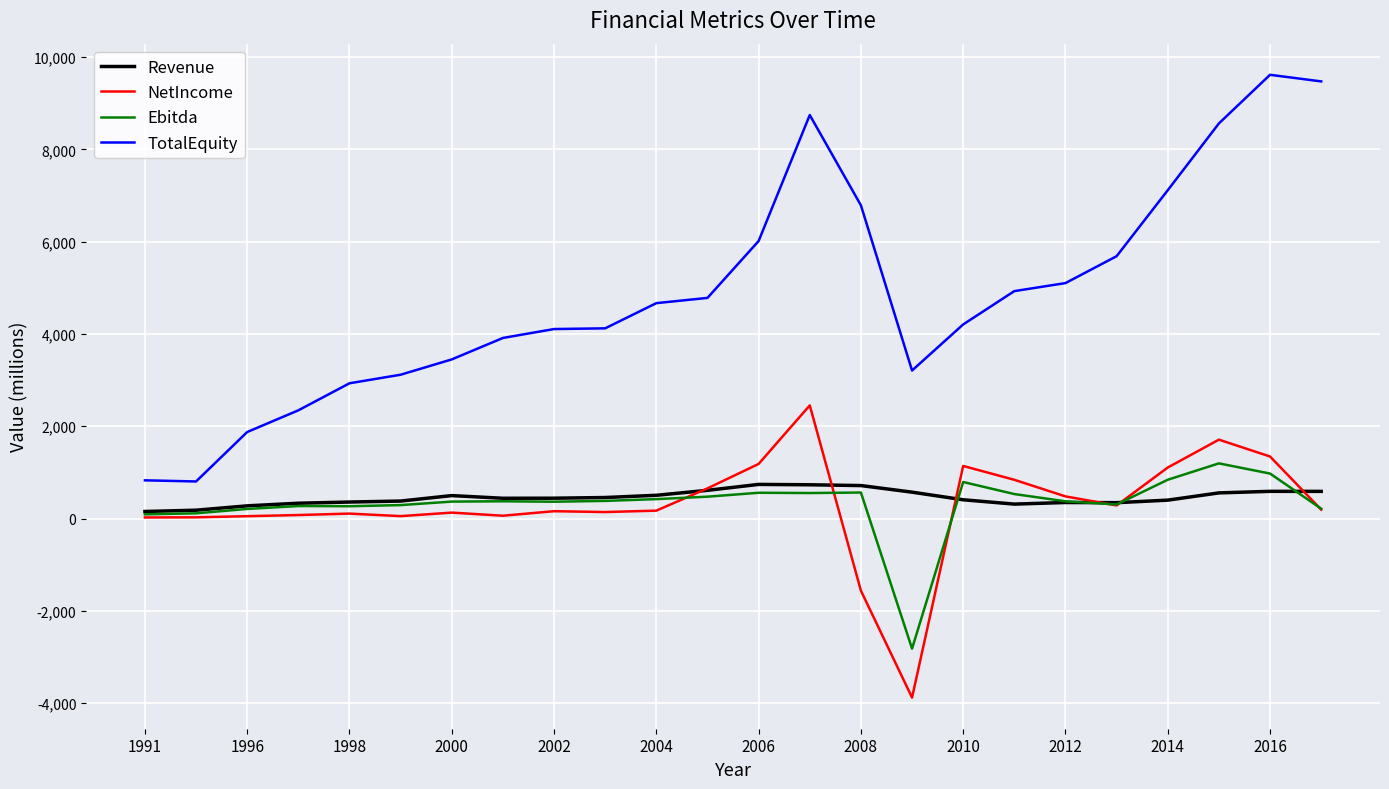

True or false: TotalEquity and Revenue intersect in this chart.

False